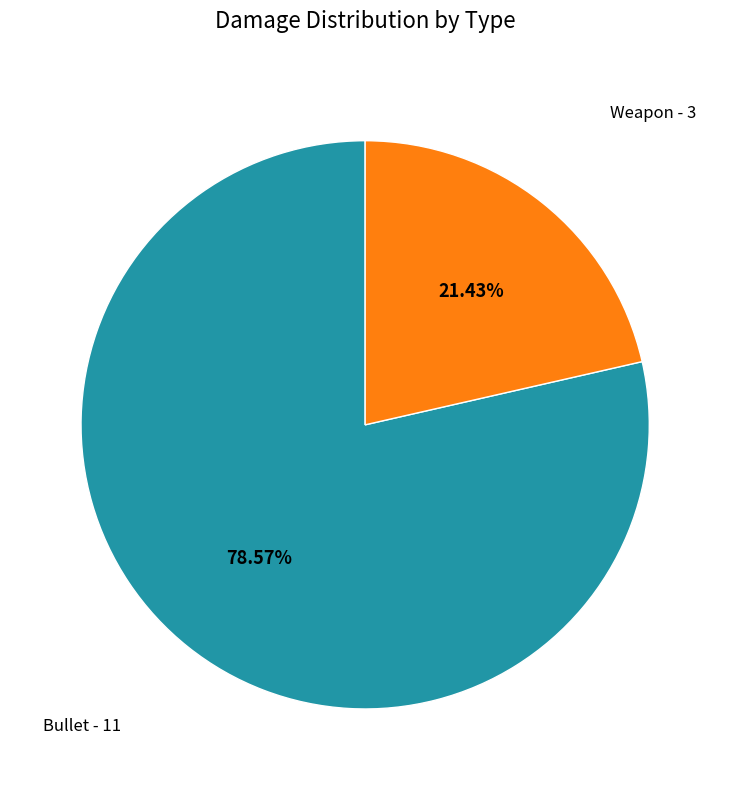

What is the total percentage of Weapon and Bullet?

100.0%